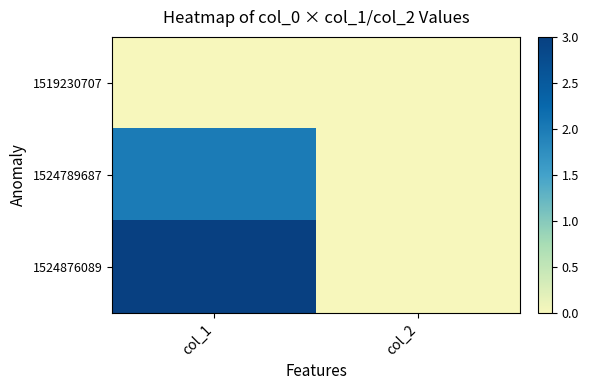

Between col_2 and col_1, which is larger?

col_2